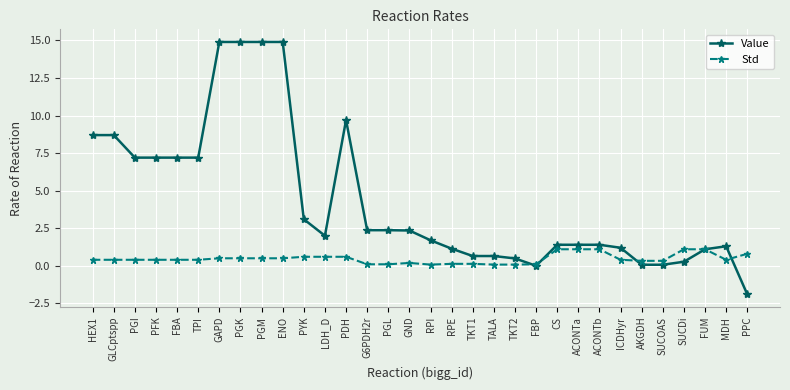

At how many categories does at least one series exceed 5?

11